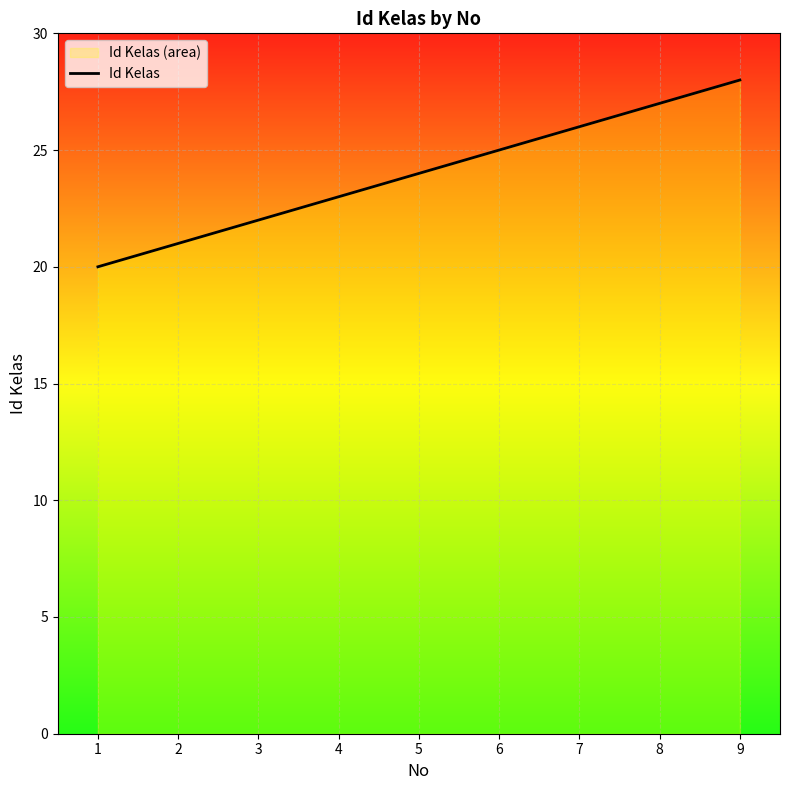

Which category has the highest value across all series?

9